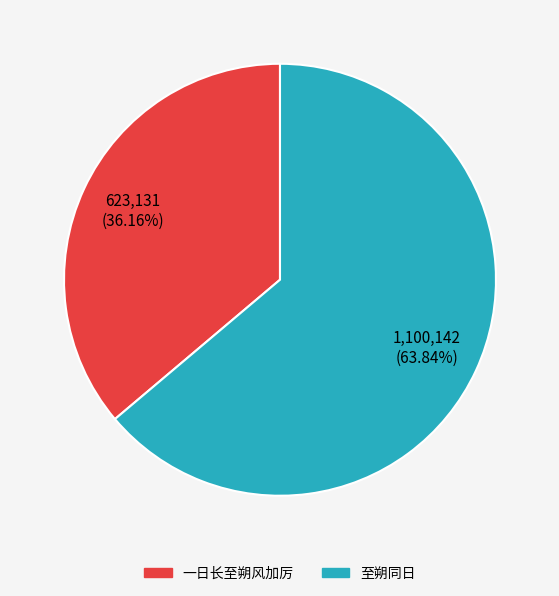

Is there a majority slice in this chart?

Yes